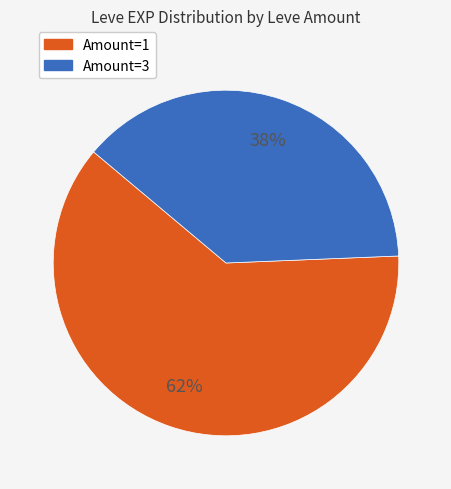

To the nearest percent, what is the average slice percentage?

50%